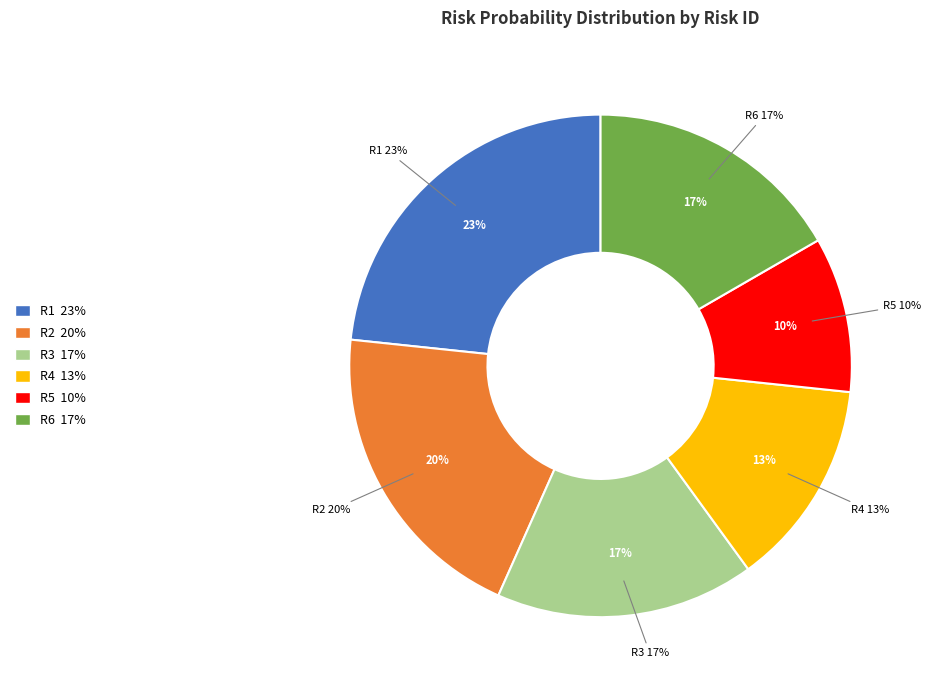

Which category has the smallest portion of the pie?

R5